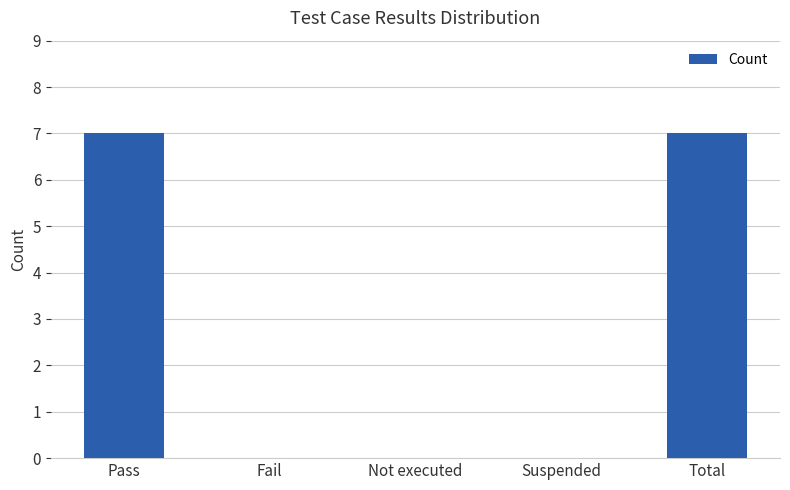

True or false: the data shows -2 at Suspended.

False